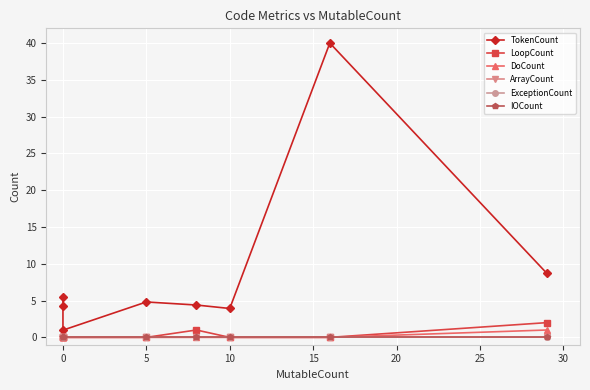

Rank the series at 0 from highest to lowest value.

TokenCount, LoopCount, DoCount, ArrayCount, ExceptionCount, IOCount